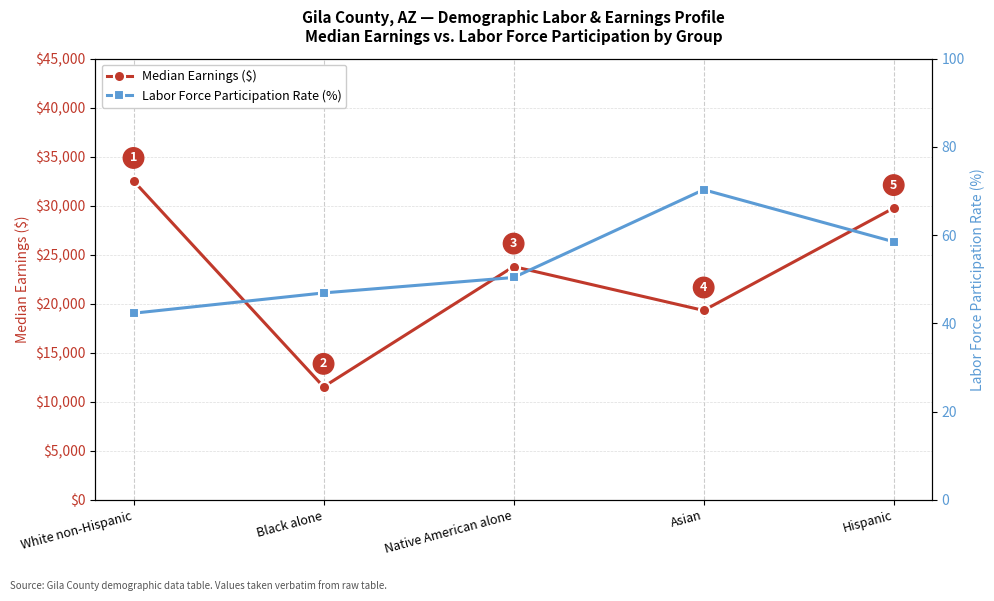

Reading left to right, extract all data points from this chart.

Median Earnings ($): White non-Hispanic=32532.0	Black alone=11528.0	Native American alone=23797.0	Asian=19318.0	Hispanic=29765.0
Labor Force Participation Rate (%): White non-Hispanic=42.3	Black alone=46.9	Native American alone=50.4	Asian=70.3	Hispanic=58.5